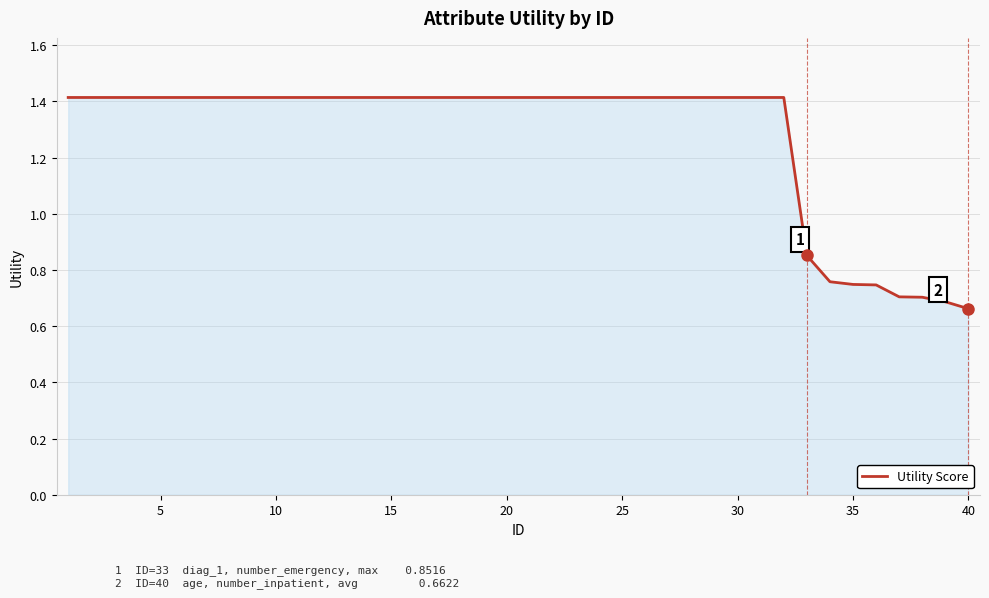

What is the greatest value displayed?

1.4